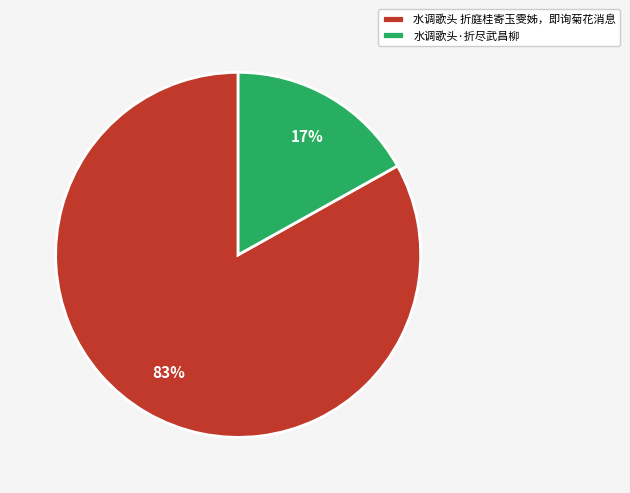

Which has a higher value, 水调歌头 折庭桂寄玉雯姊，即询菊花消息 or 水调歌头·折尽武昌柳?

水调歌头 折庭桂寄玉雯姊，即询菊花消息